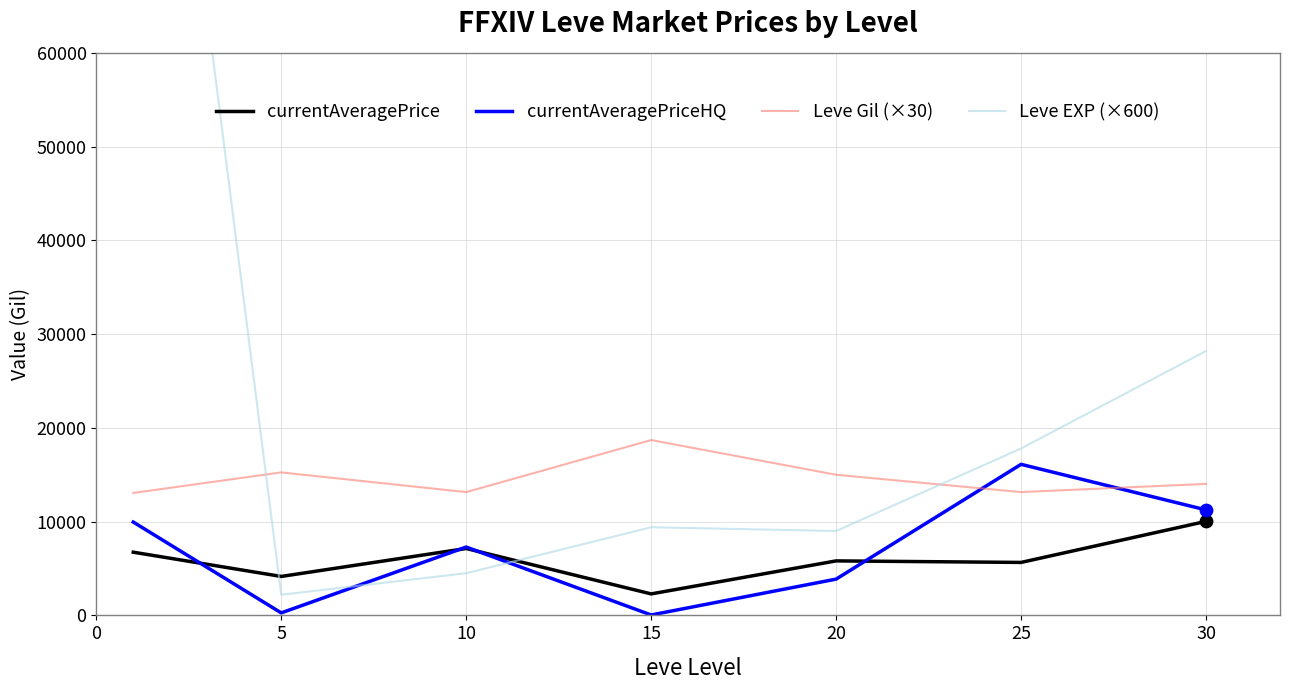

What is the total value across all series at 5?

21870.8